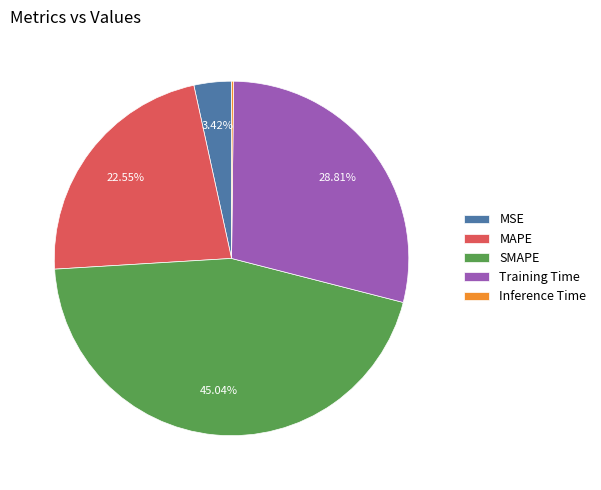

What percentage is the MAPE slice, to the nearest percent?

23%